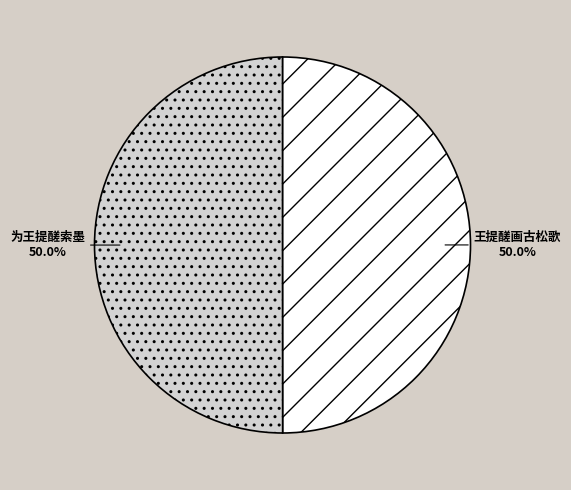

Approximately how many times larger is the value at 为王提醝索墨 compared to 王提醝画古松歌?

1.0